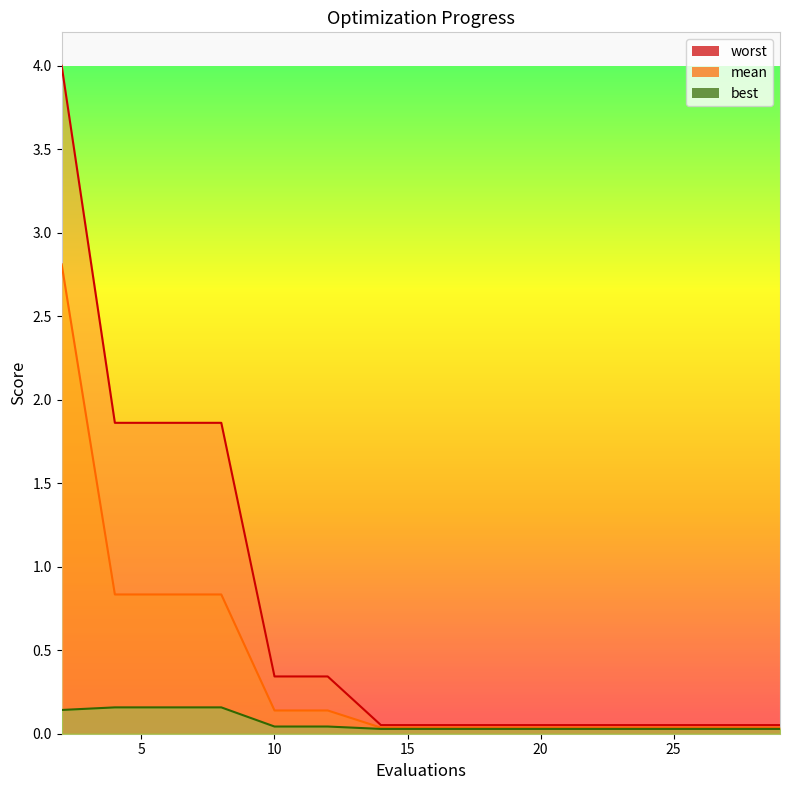

At how many categories does at least one series exceed 0?

15